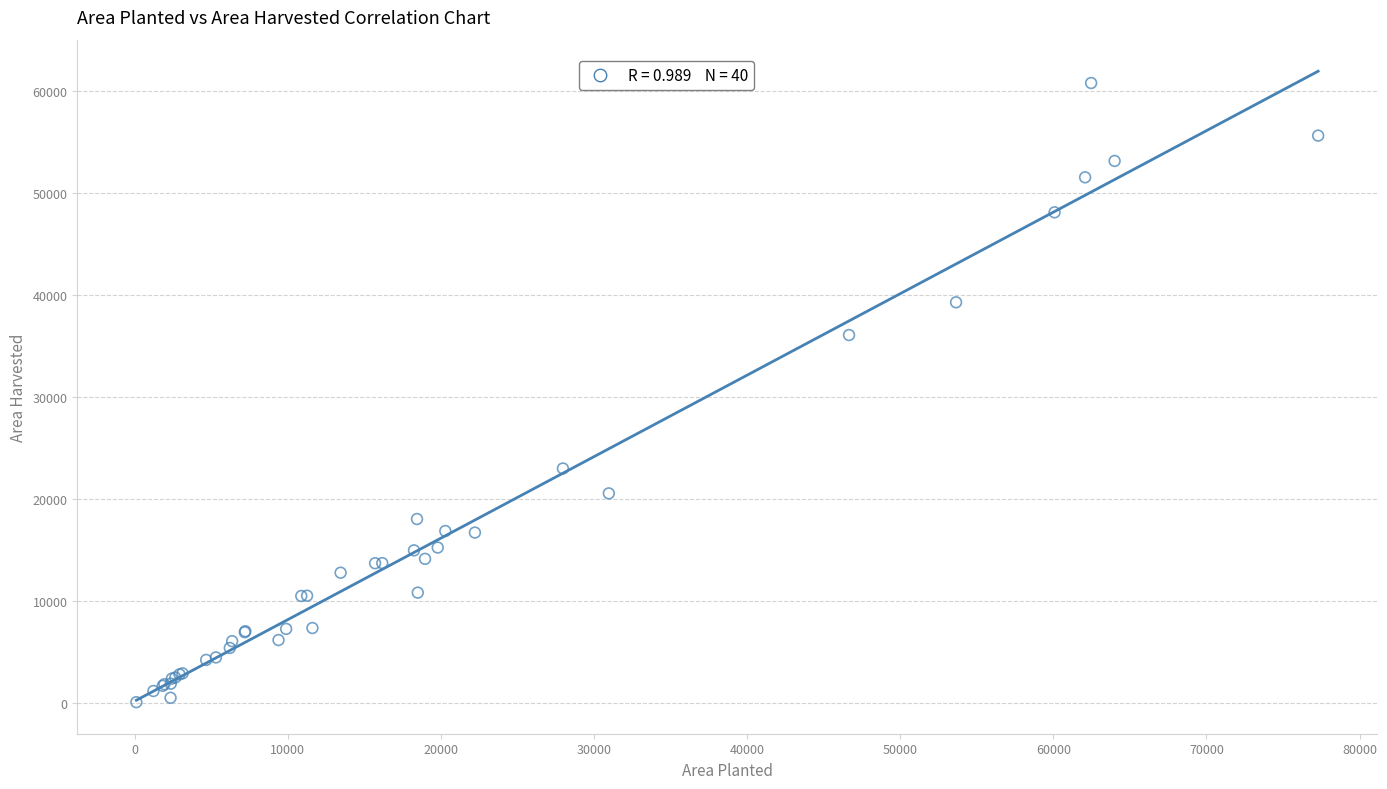

What Y value in the scatter plot is closest to 30439?

36084.8